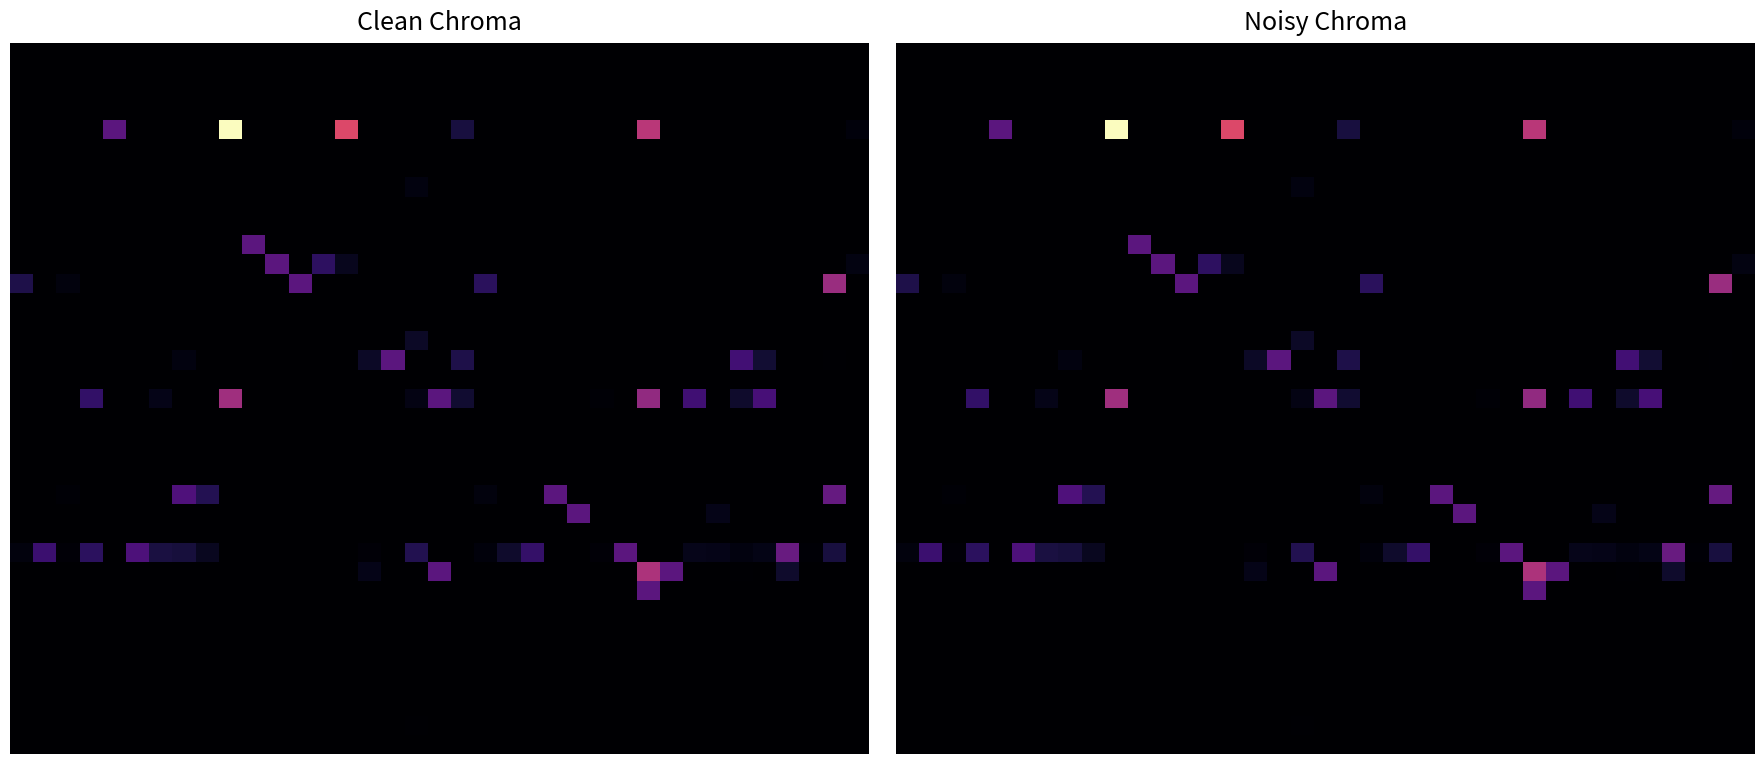

At how many categories does at least one series exceed 0?

37